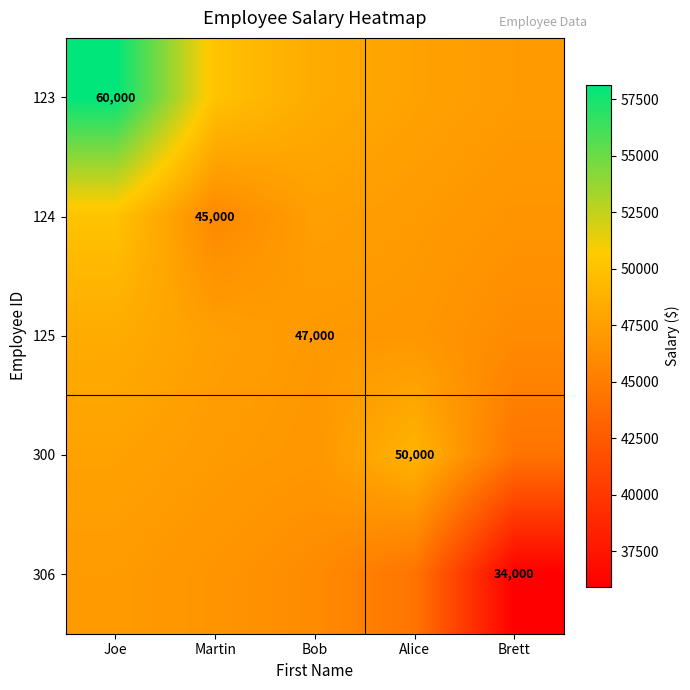

At which label does 125 first exceed 47055?

Joe